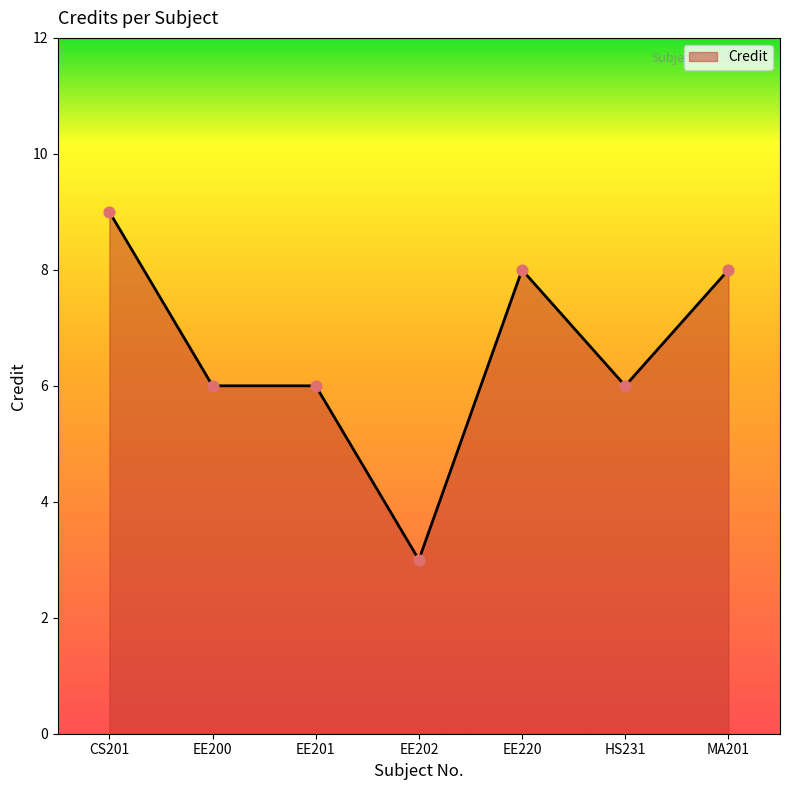

Approximately how many times larger is the value at EE201 compared to EE202?

2.0